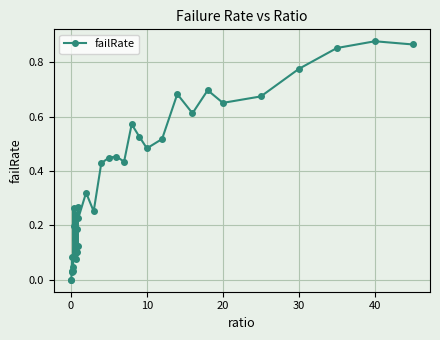

True or false: the data has more than 0 interior local peaks.

True